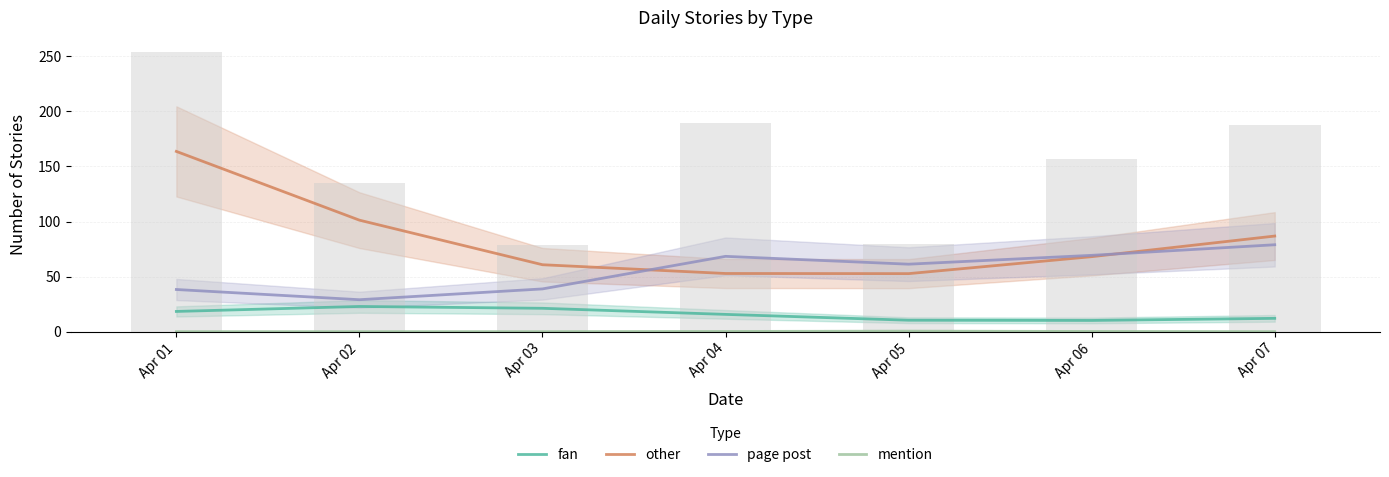

What value does the fan series have at Apr 04?

15.7